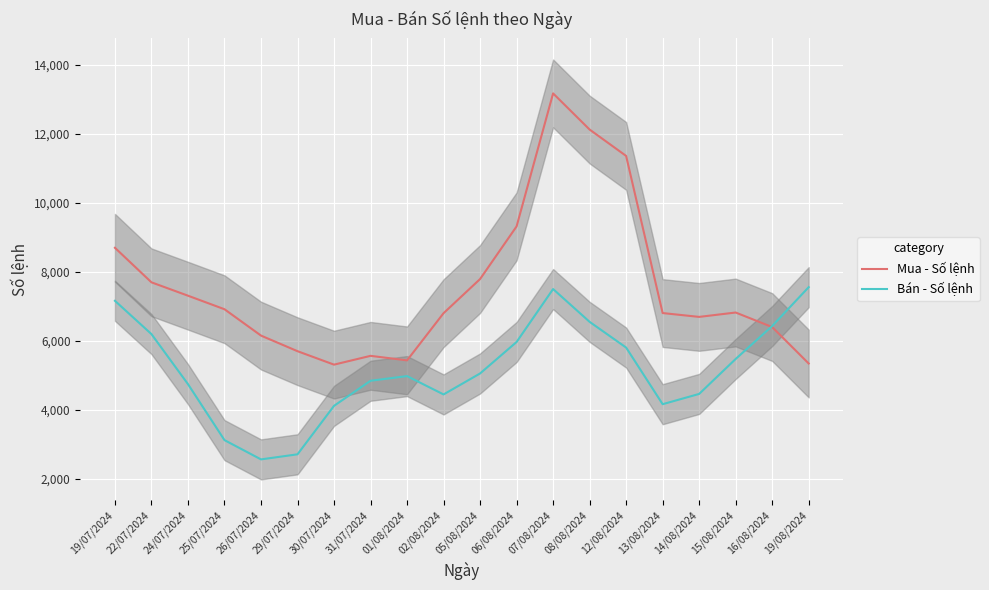

At which category is the sum across all series the highest?

07/08/2024